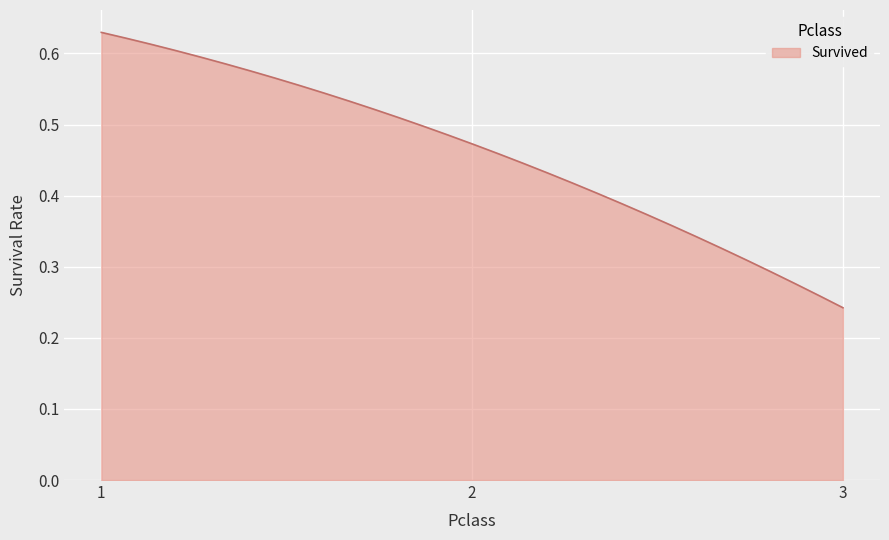

Which label corresponds to the smallest value in the chart?

3